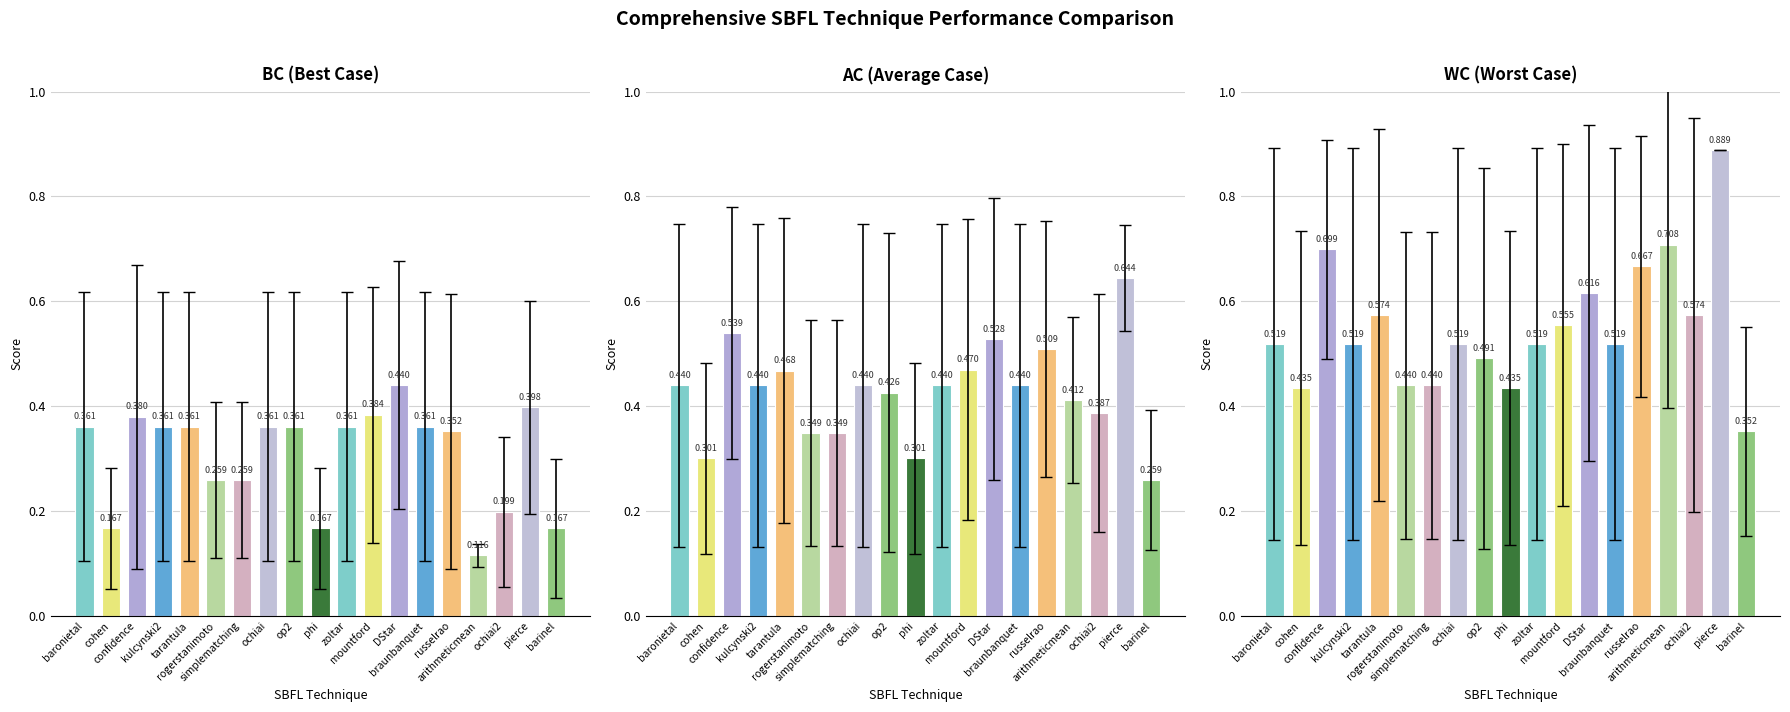

Which series has the widest spread of values?

WC-Mean